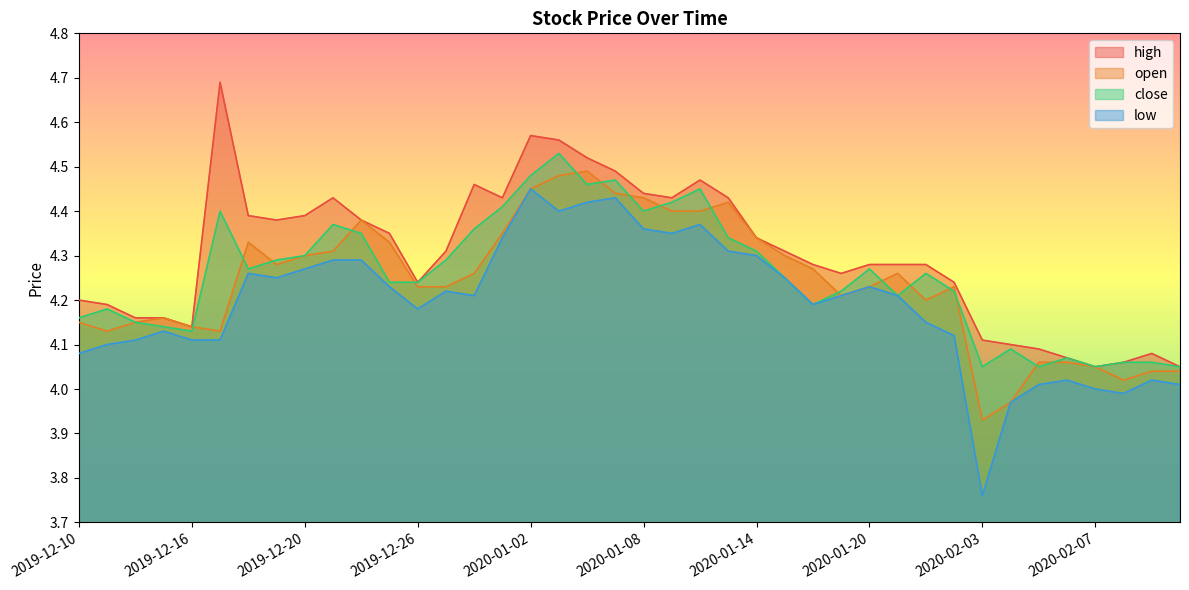

What is the highest value of the open series?

4.5